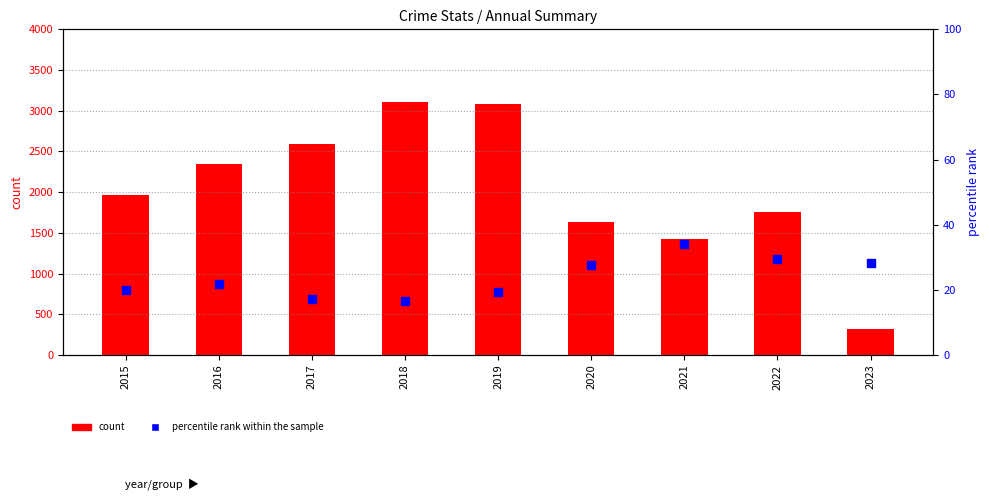

Which series has the largest total across all categories?

count